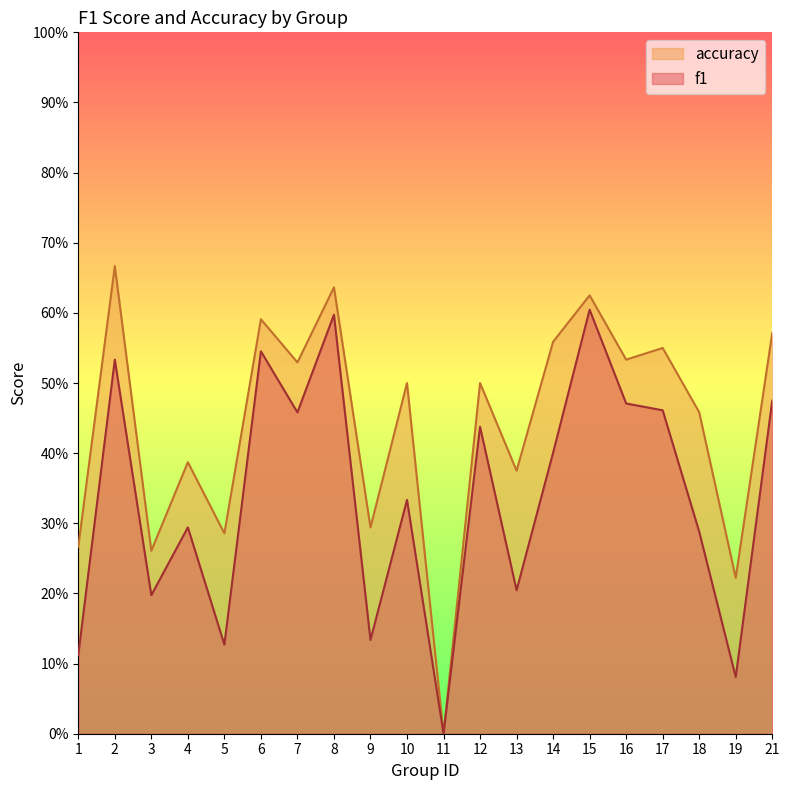

Rank the series by their maximum value, from lowest to highest.

f1, accuracy